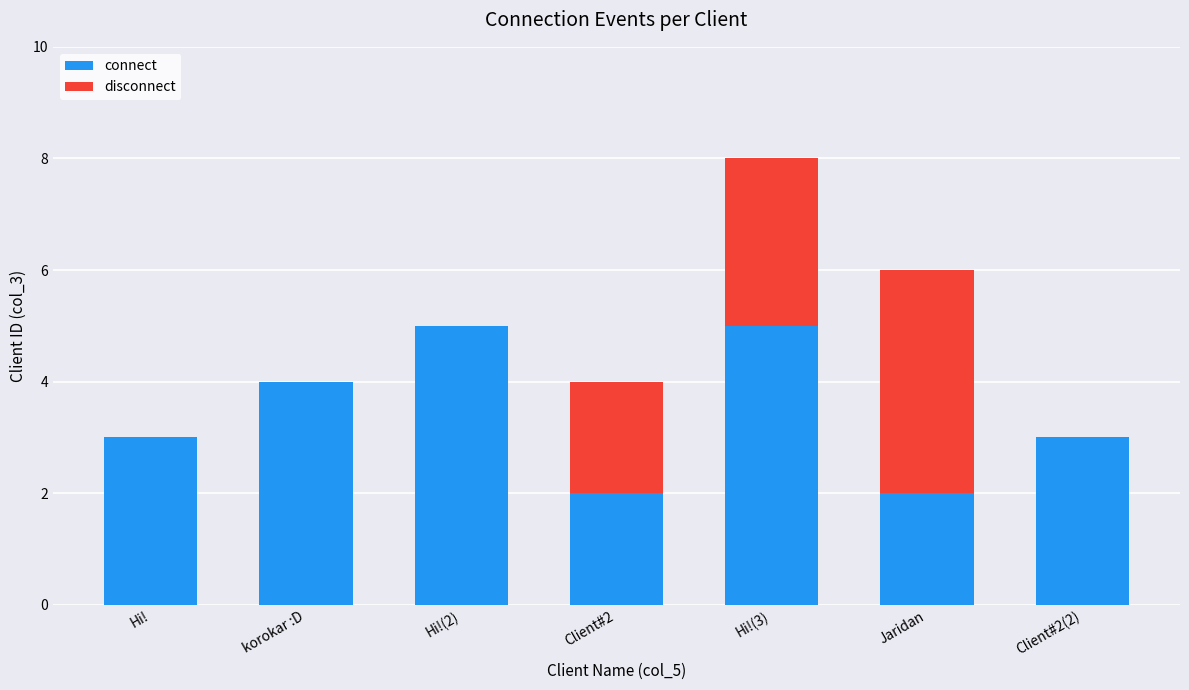

At which category is the sum across all series the highest?

Hi!(3)